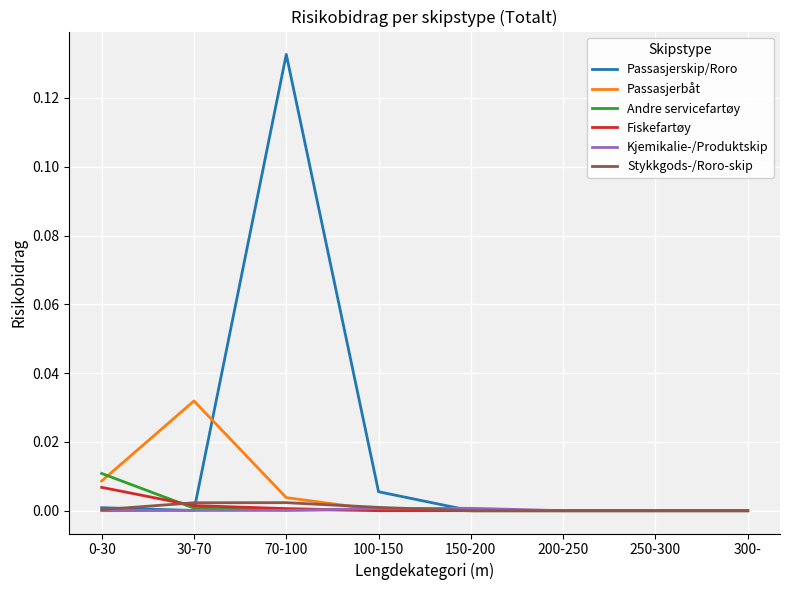

Which label corresponds to the largest value in the chart?

70-100